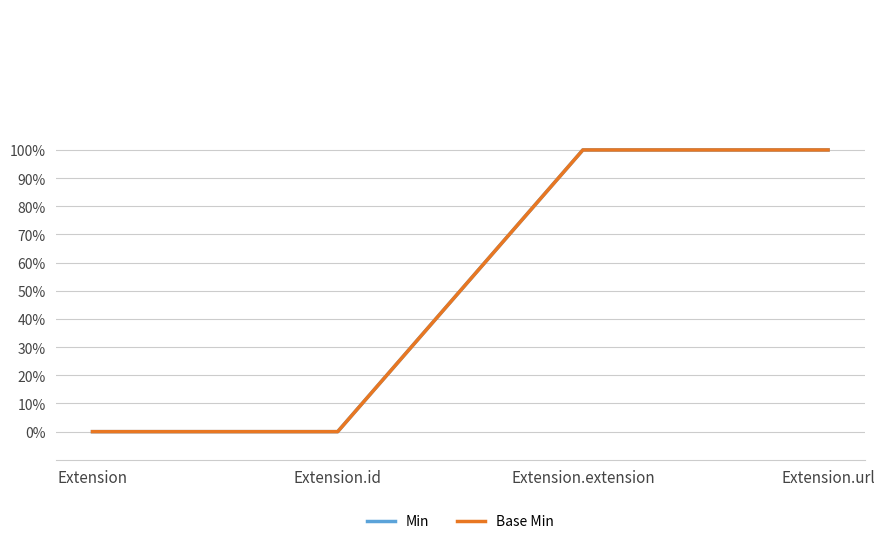

Is the value of Min at Extension.id greater than the value of Base Min at Extension.url?

No